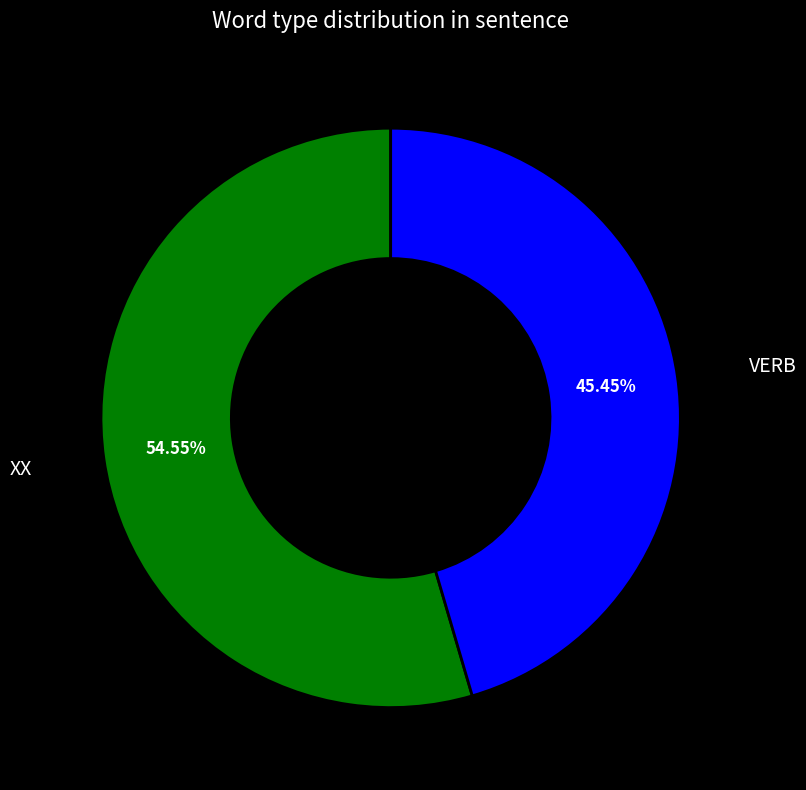

Is there a majority slice in this chart?

Yes